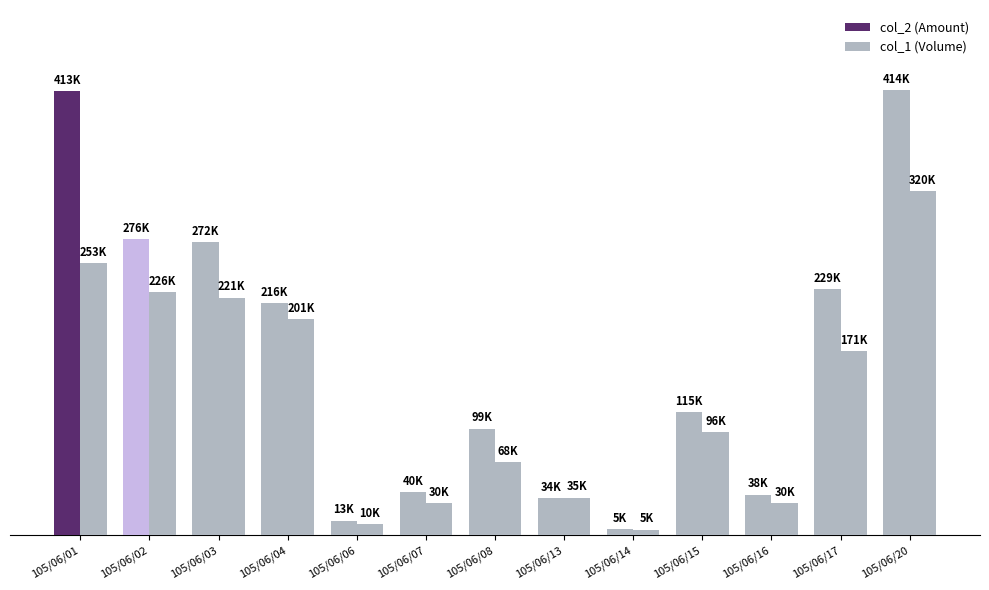

The col_1 (Volume) series shows 401313 at 105/06/01. True or false?

False